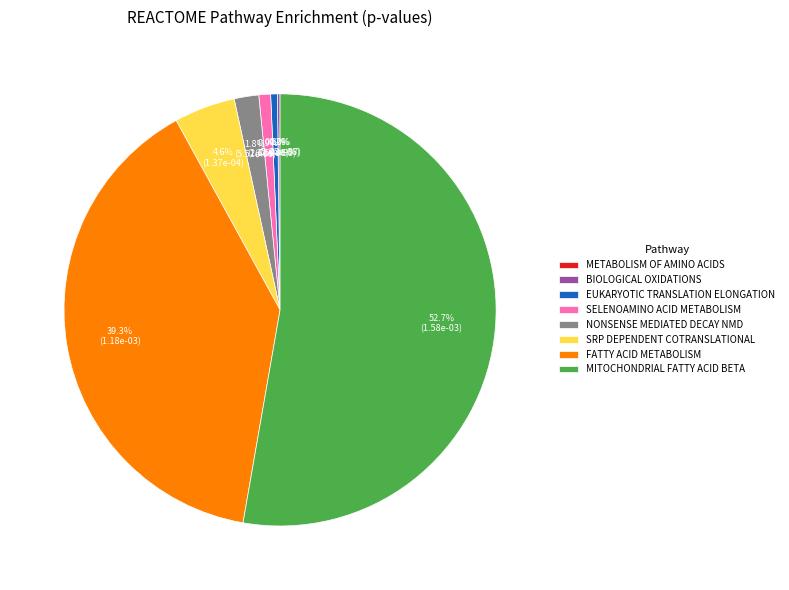

Is there a majority slice in this chart?

Yes